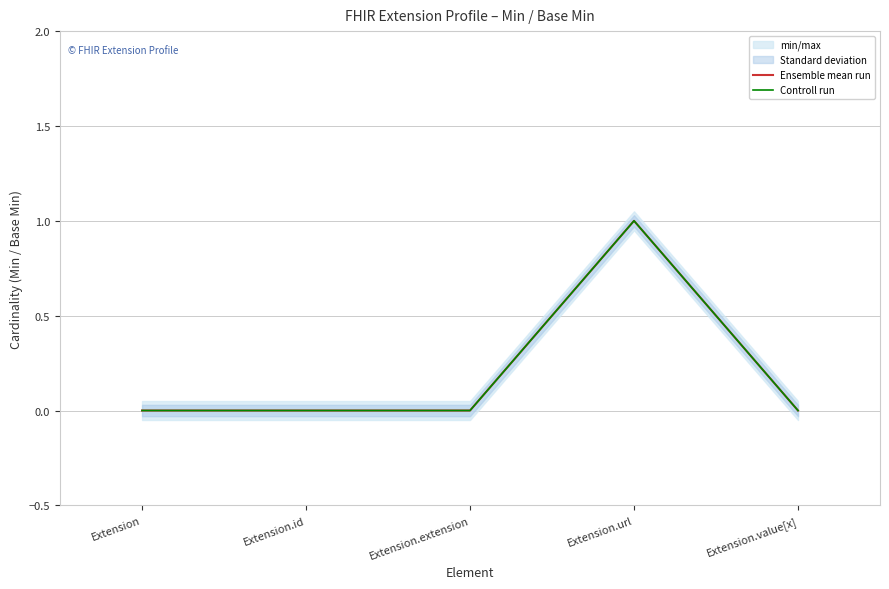

What is the difference between the maximum and minimum values in the Ensemble mean run series?

1